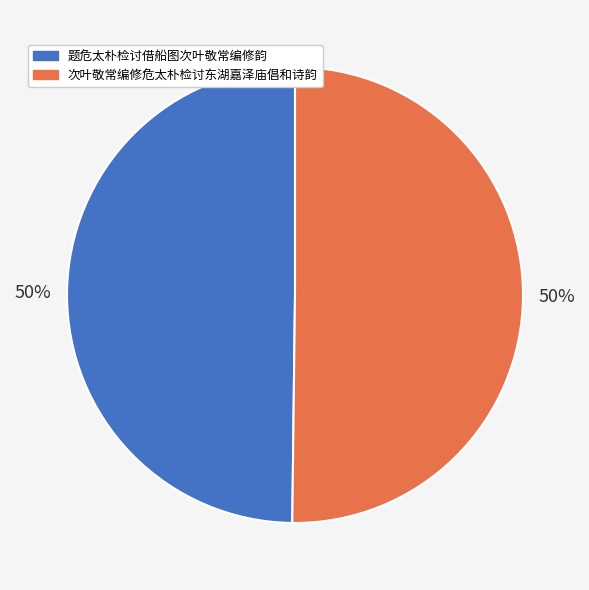

To the nearest percent, what is the average slice percentage?

50%